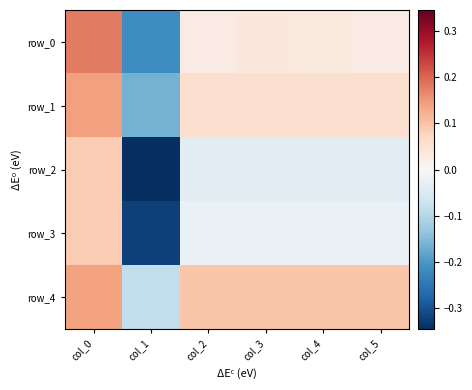

Which series has the widest spread of values?

row_2